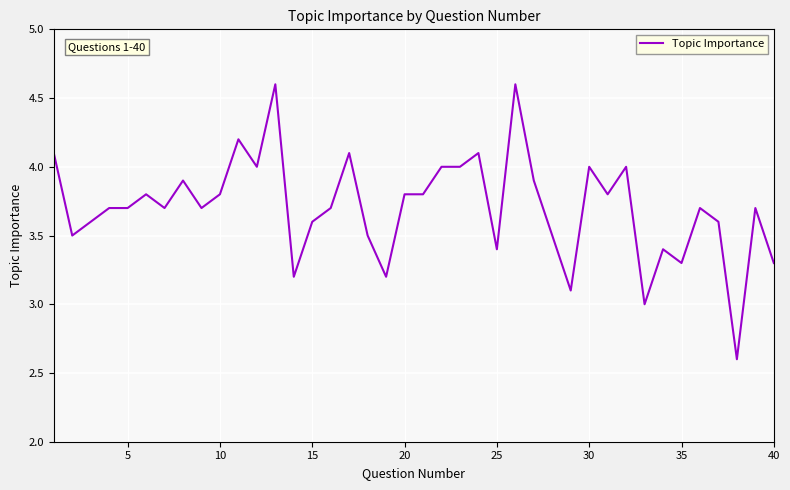

What is the smallest value displayed?

2.6